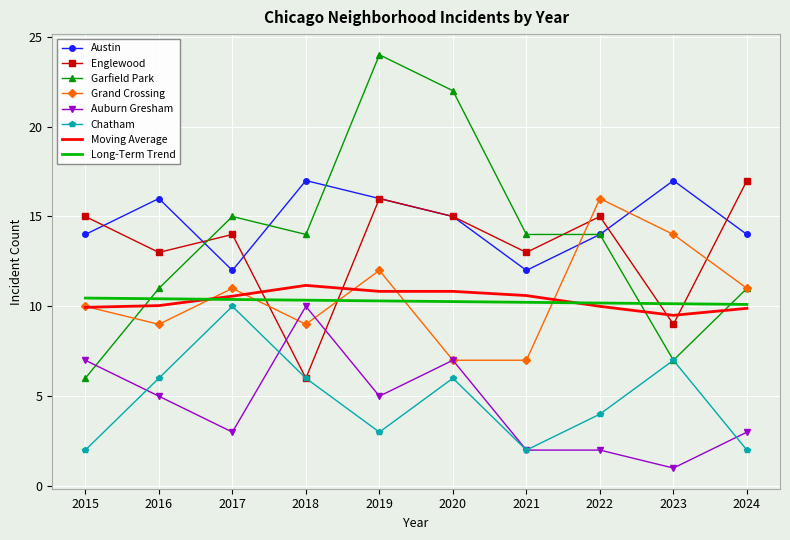

The value of Garfield Park at 2023 is 7.0. True or false?

True